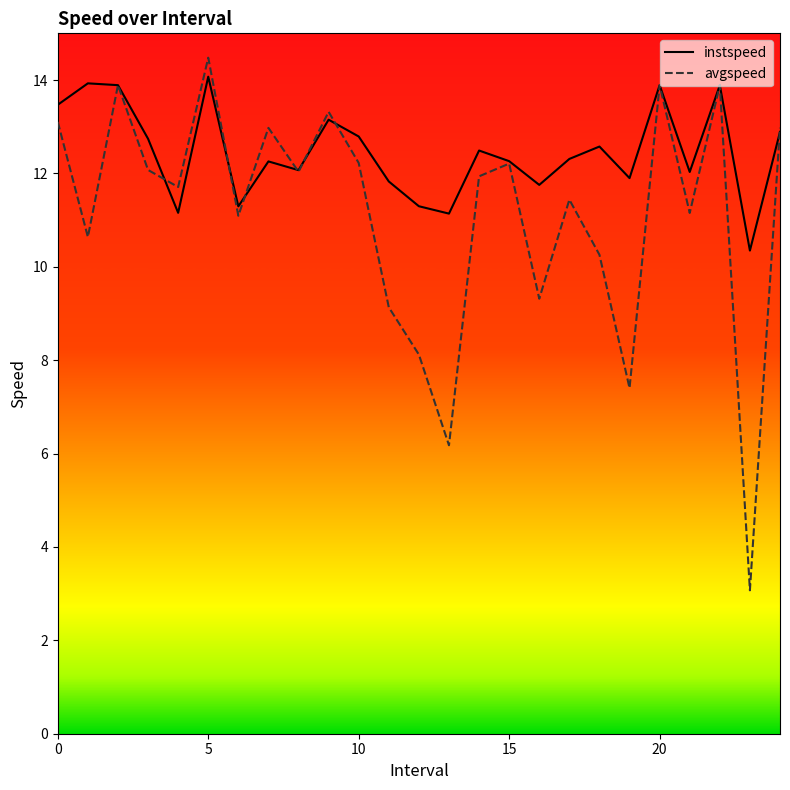

What is the smallest value displayed?

3.1